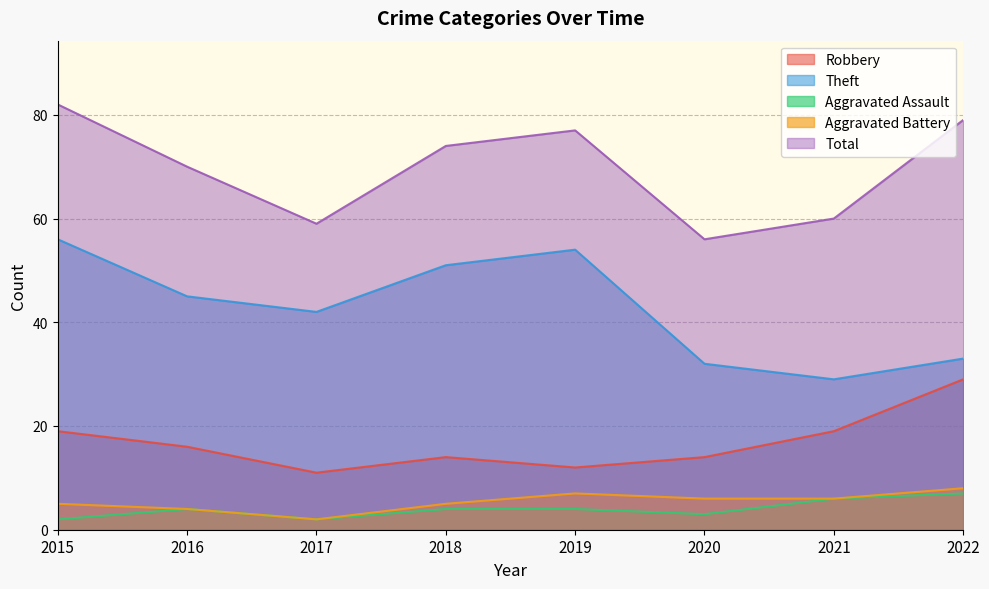

True or false: Aggravated Battery and Theft cross at least once.

False